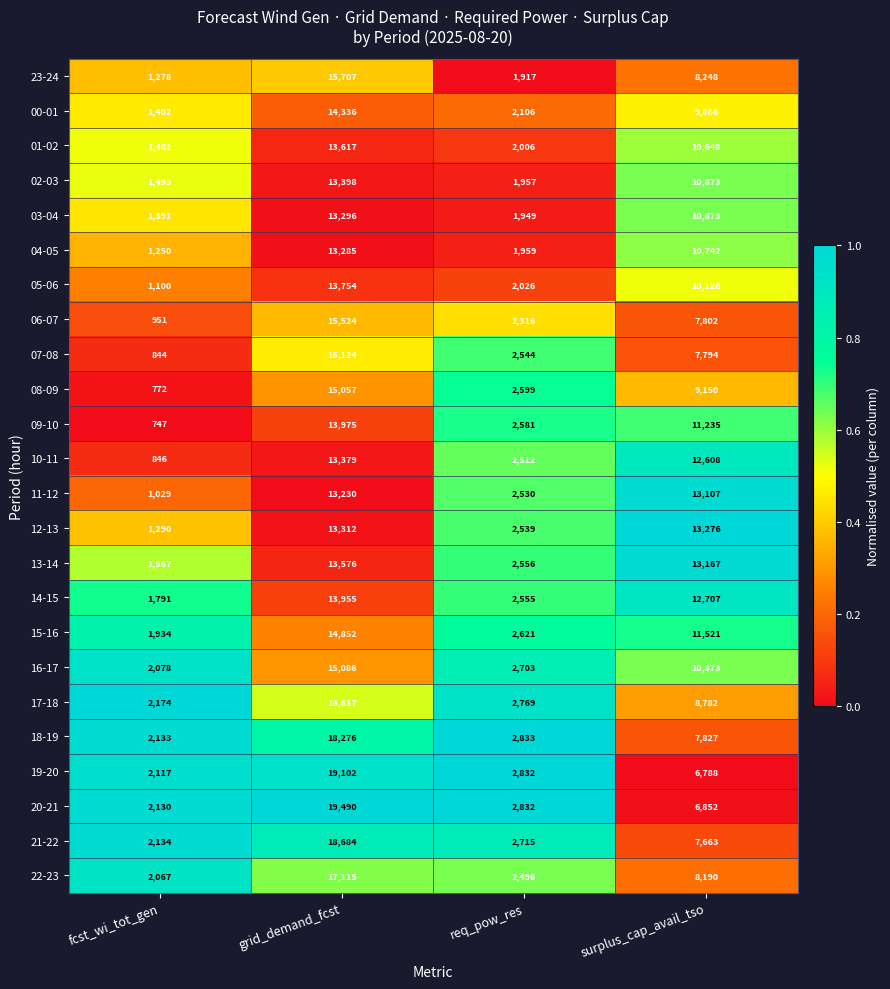

Is it true that 16-17 equals 15086 at grid_demand_fcst?

True